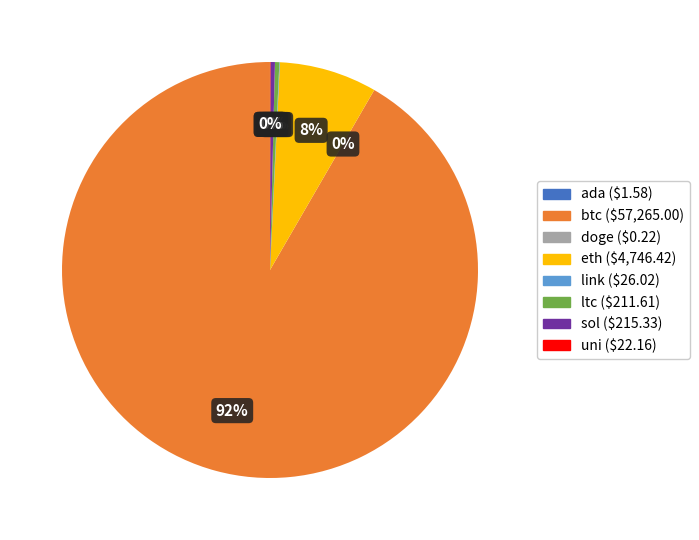

To the nearest percent, what is the average slice percentage?

12%